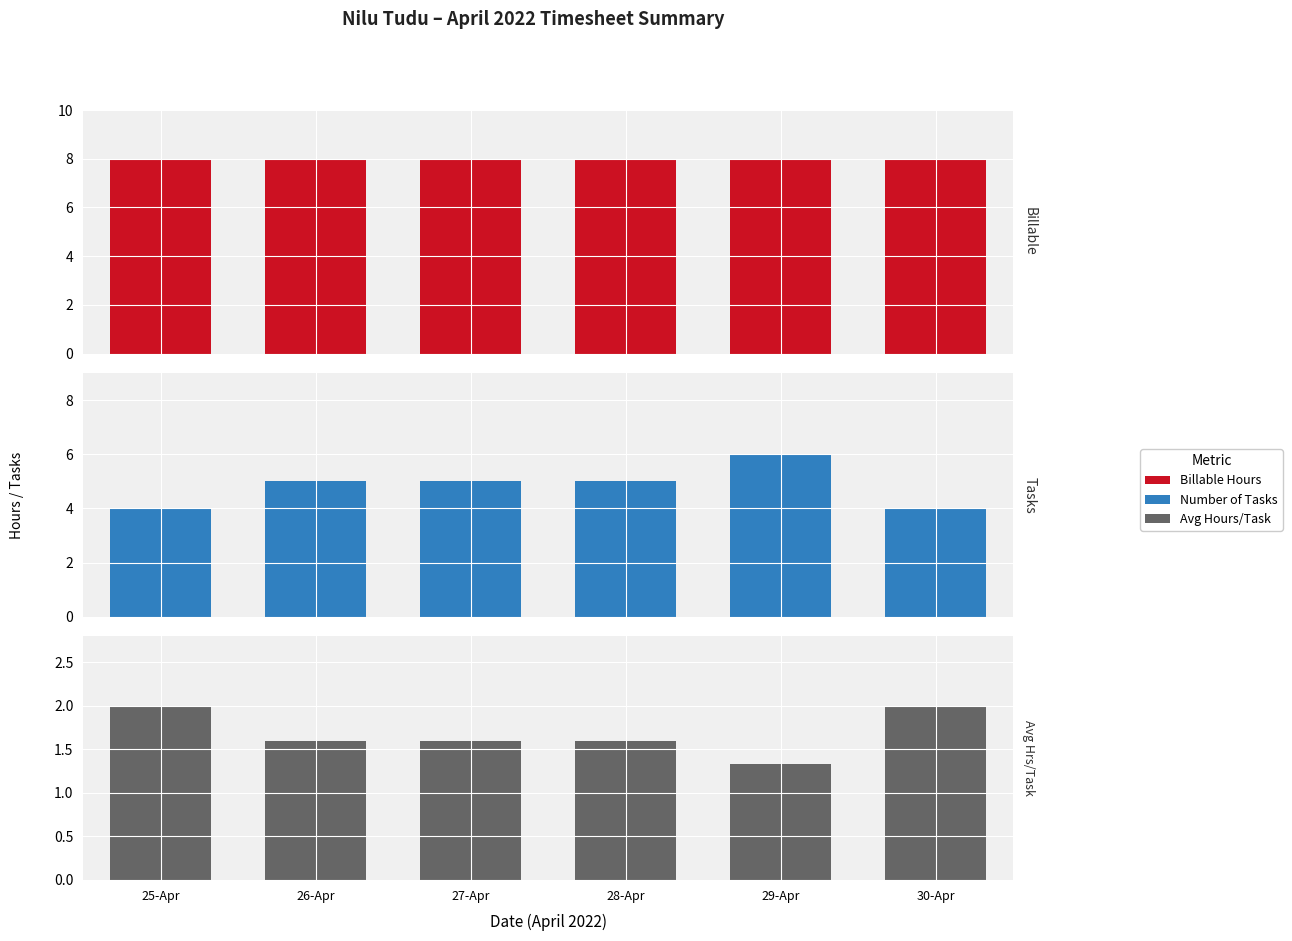

True or false: Avg Hours/Task has a value of 1.6 at 27-Apr.

True